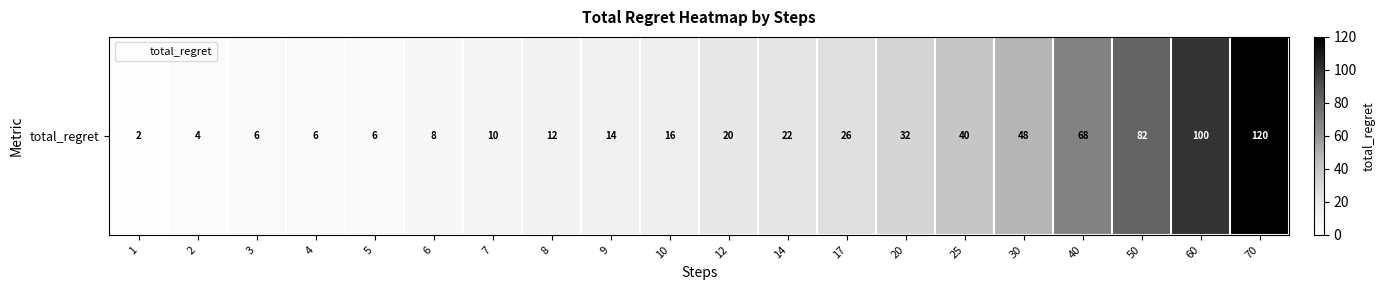

Where is the data nearest to the value 61?

40